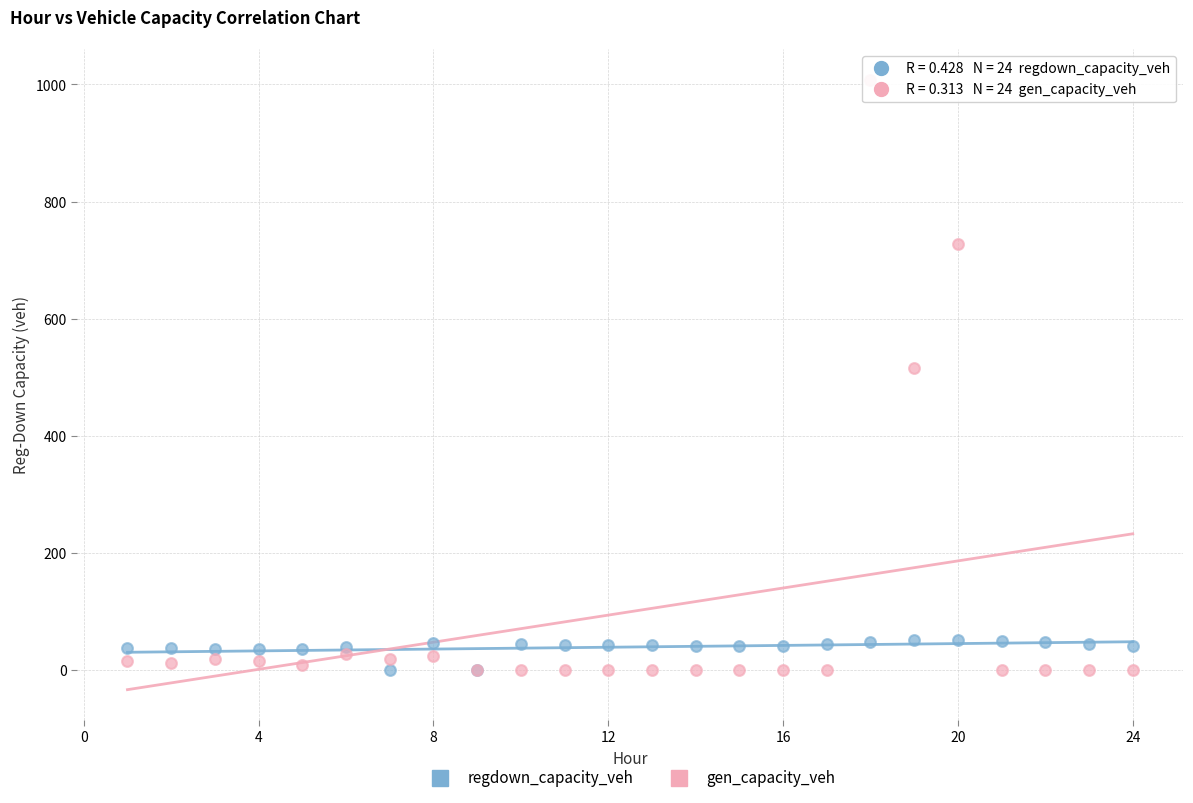

What are all the series names shown in the legend?

regdown_capacity_veh, gen_capacity_veh